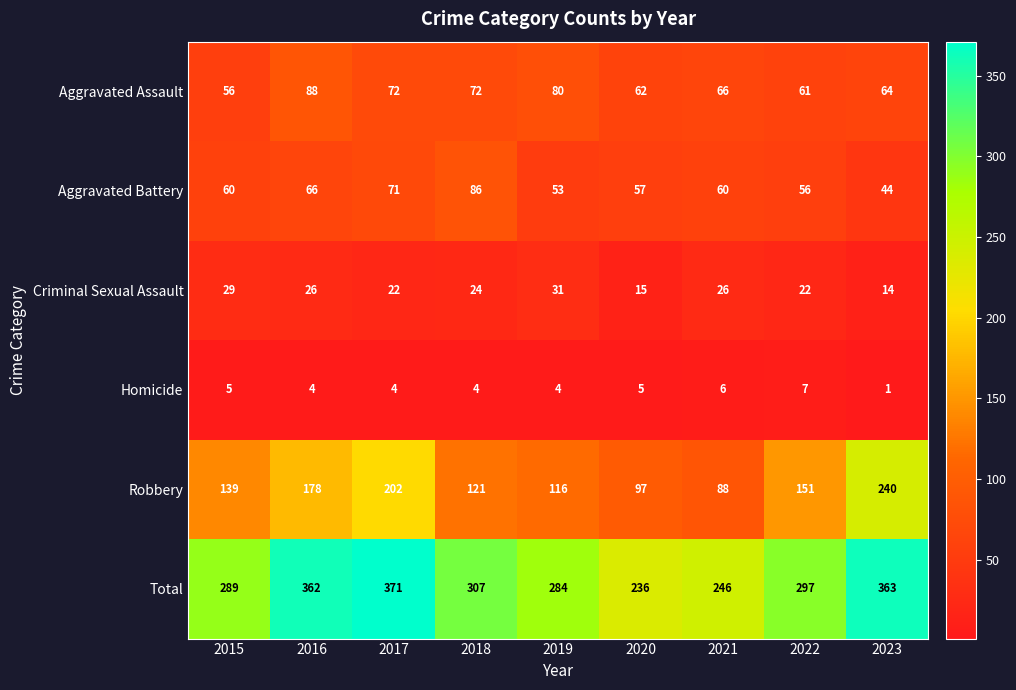

Which series changed the most between 2020 and 2021?

Criminal Sexual Assault